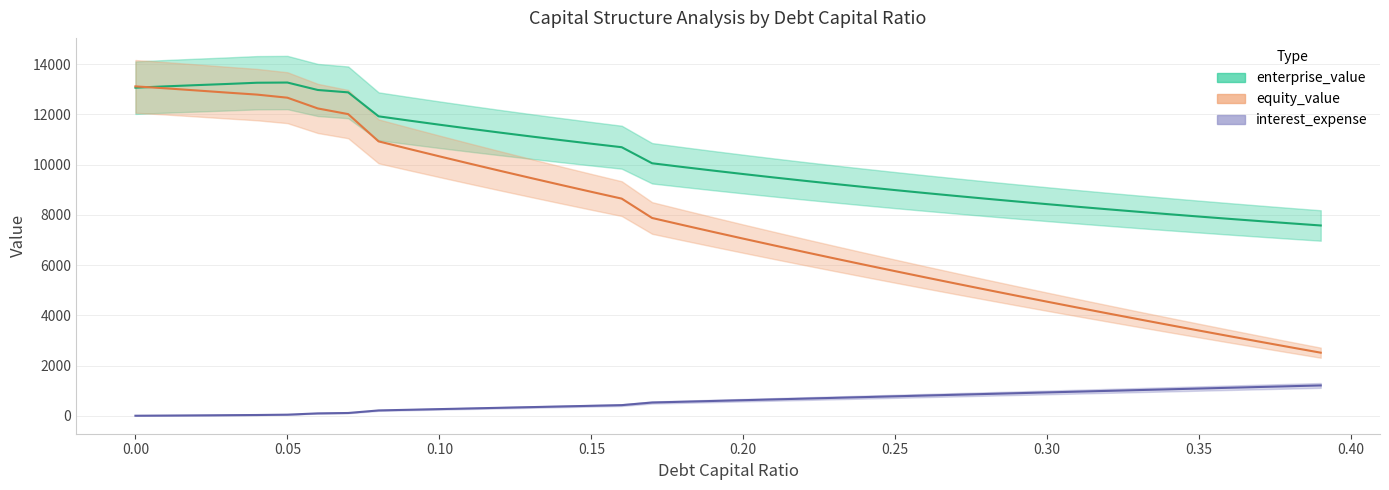

How many data points in equity_value are above 7322?

20